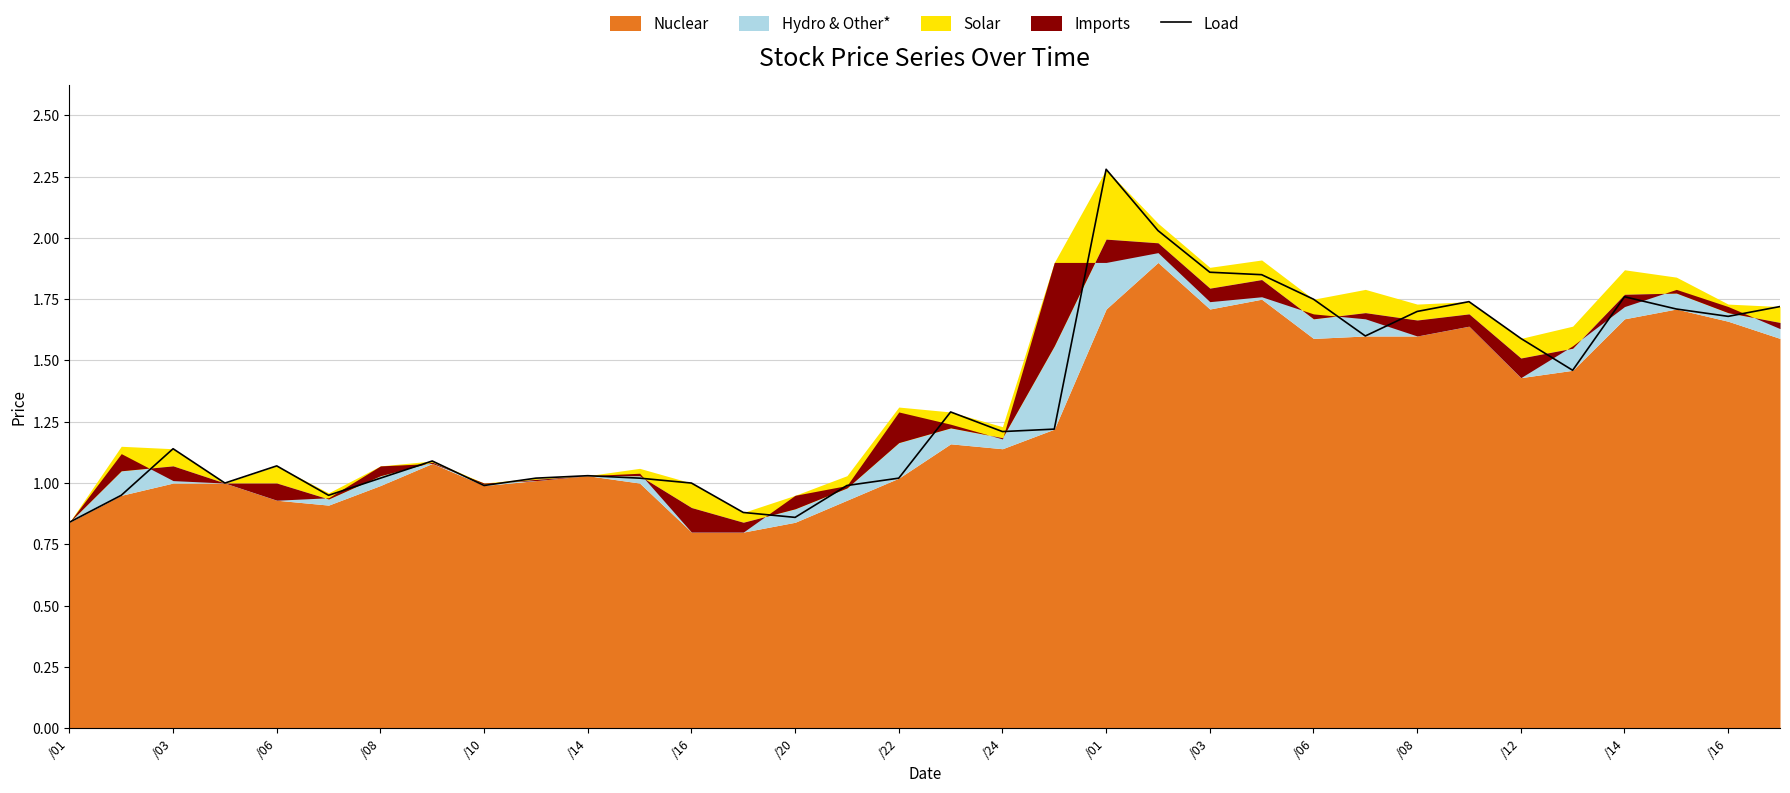

What is the value of the 1st point from the left?

0.8